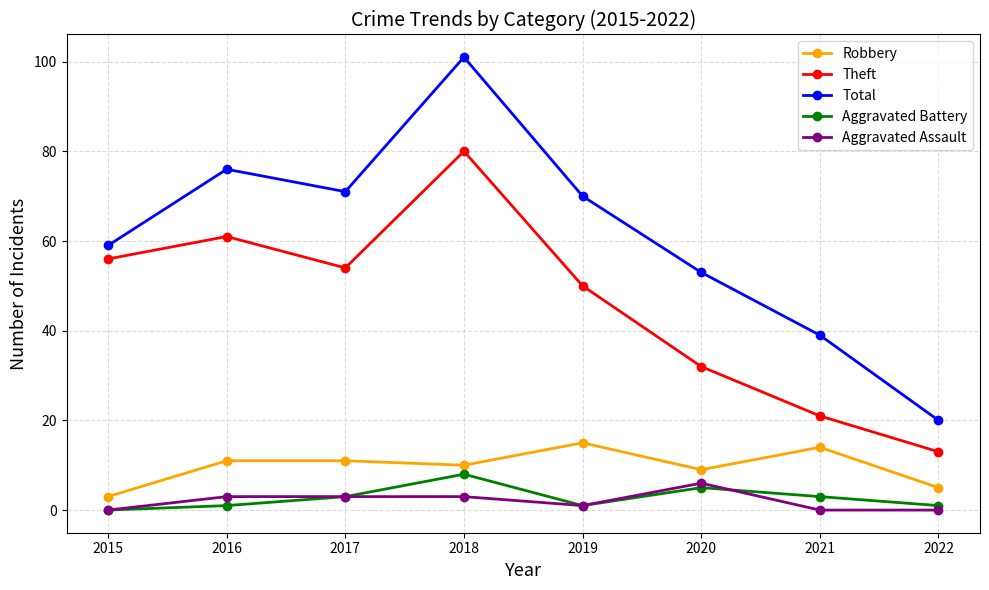

How many interior local valleys does the Aggravated Battery series have?

1